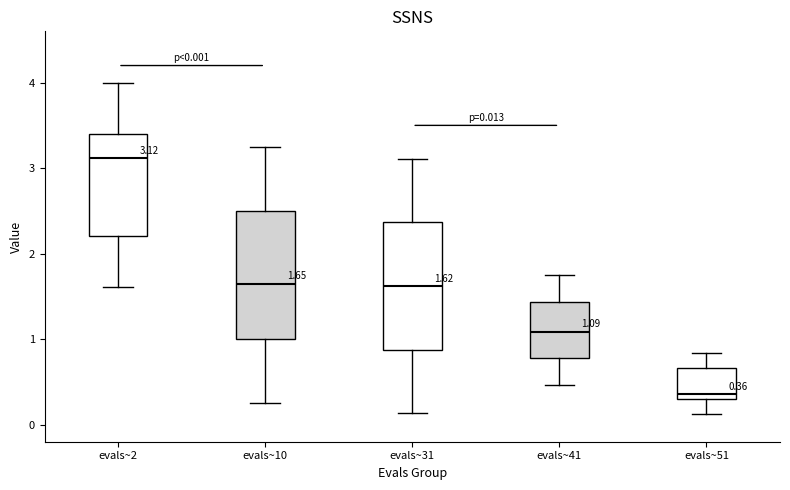

Which box has the highest median line?

evals~2